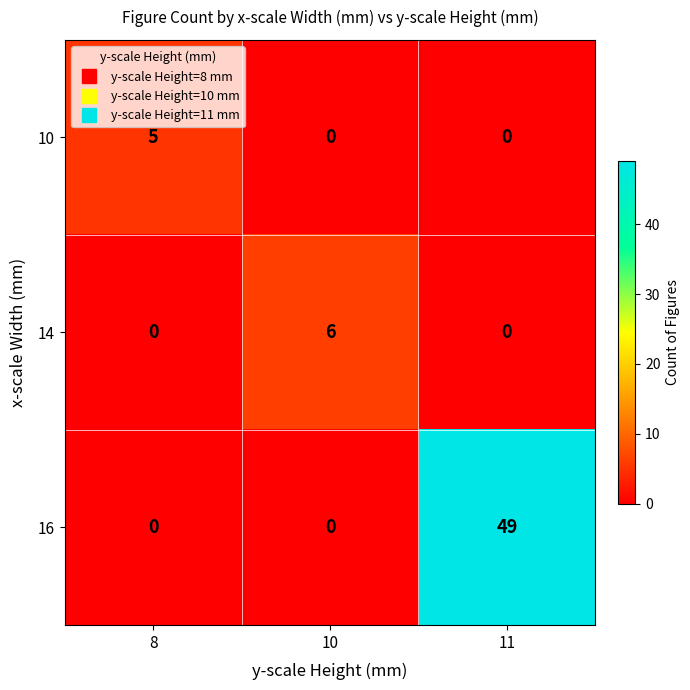

Count the number of data series in this chart.

3